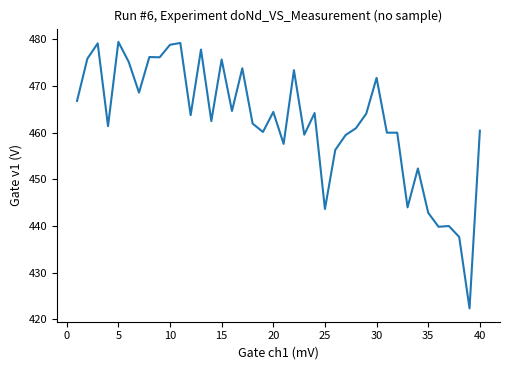

What is the difference between the maximum and minimum values?

57.1